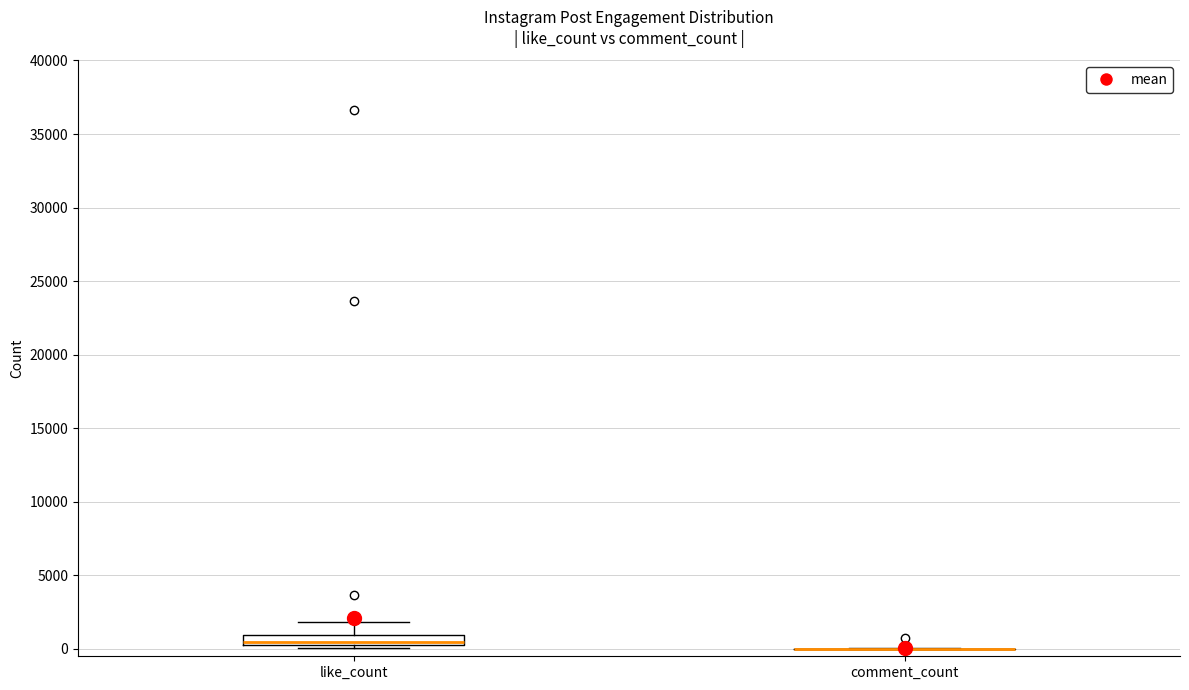

Which box is the tallest, from its lower edge to its upper edge?

like_count